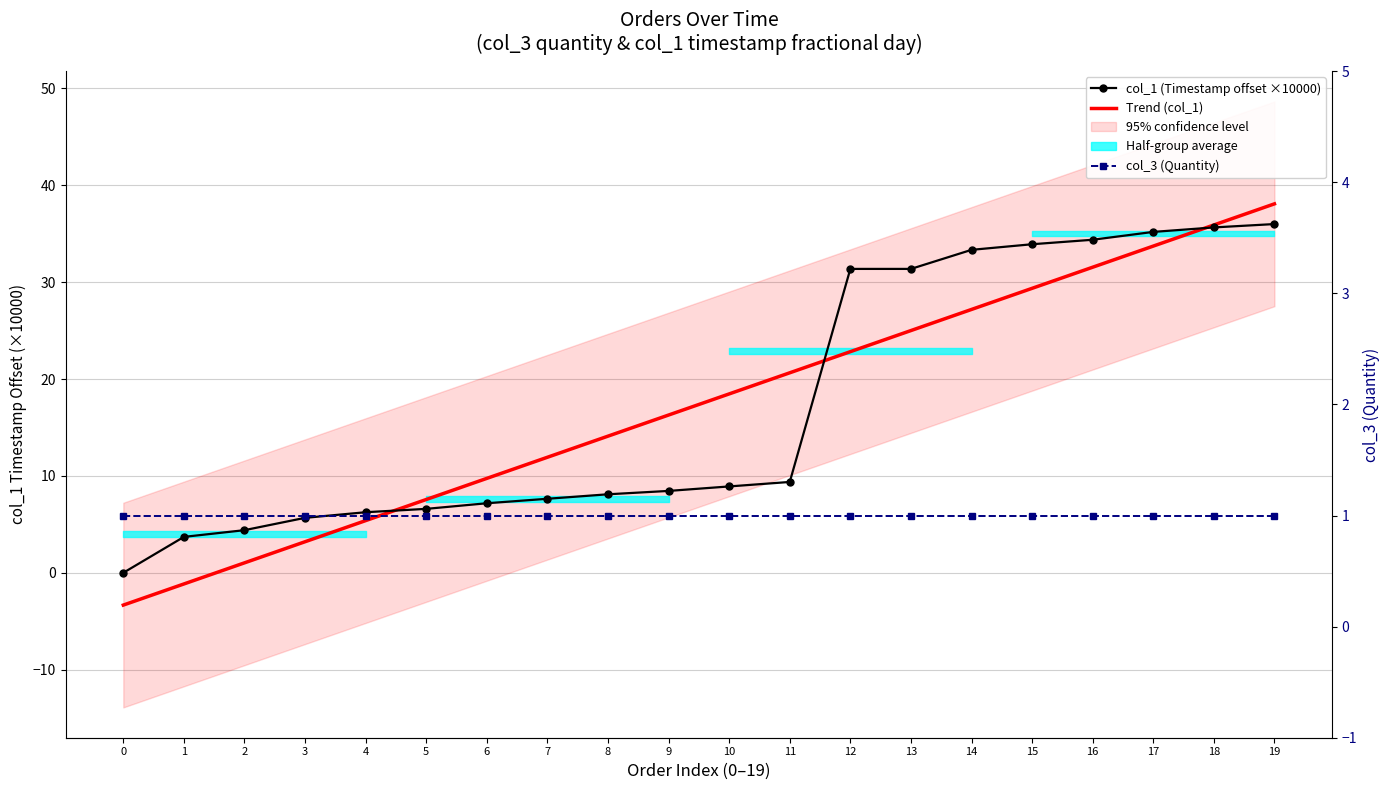

What is the value of the col_1 (Timestamp offset ×10000) point at the 3rd from the left?

4.4